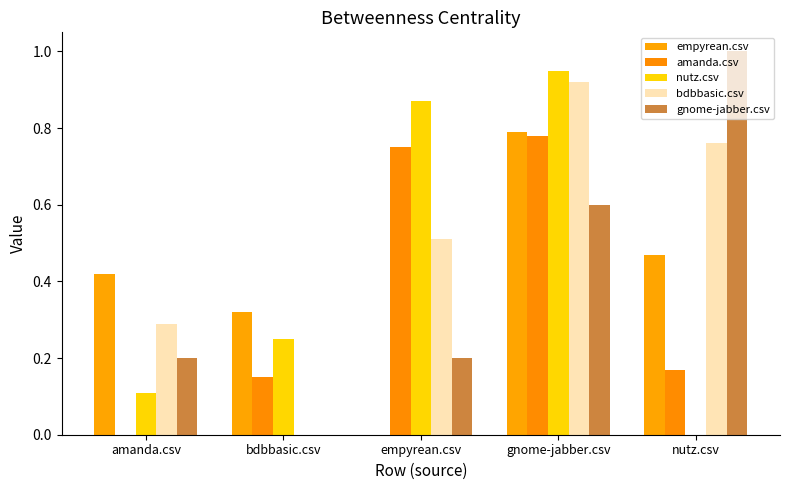

What is the total value across all series at nutz.csv?

2.4